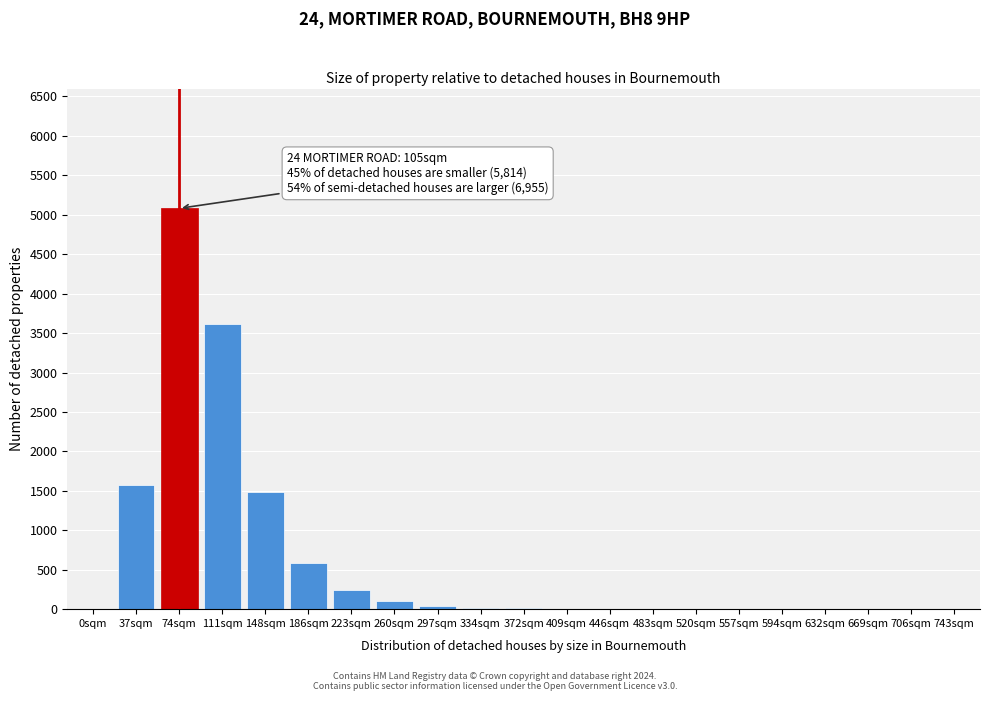

What is the sum of all values?

12779